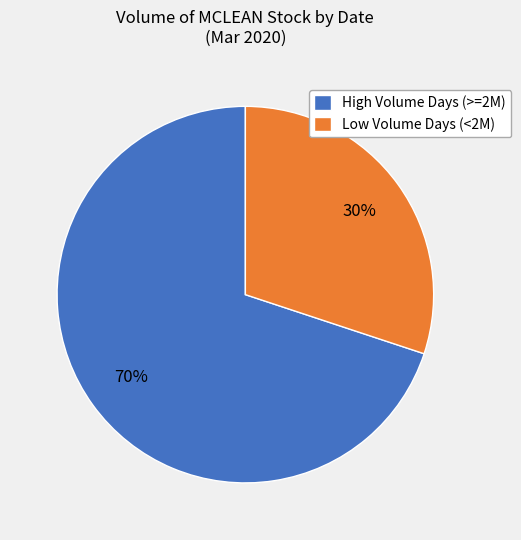

To the nearest percent, what is the difference between the largest and smallest slice percentages?

40%